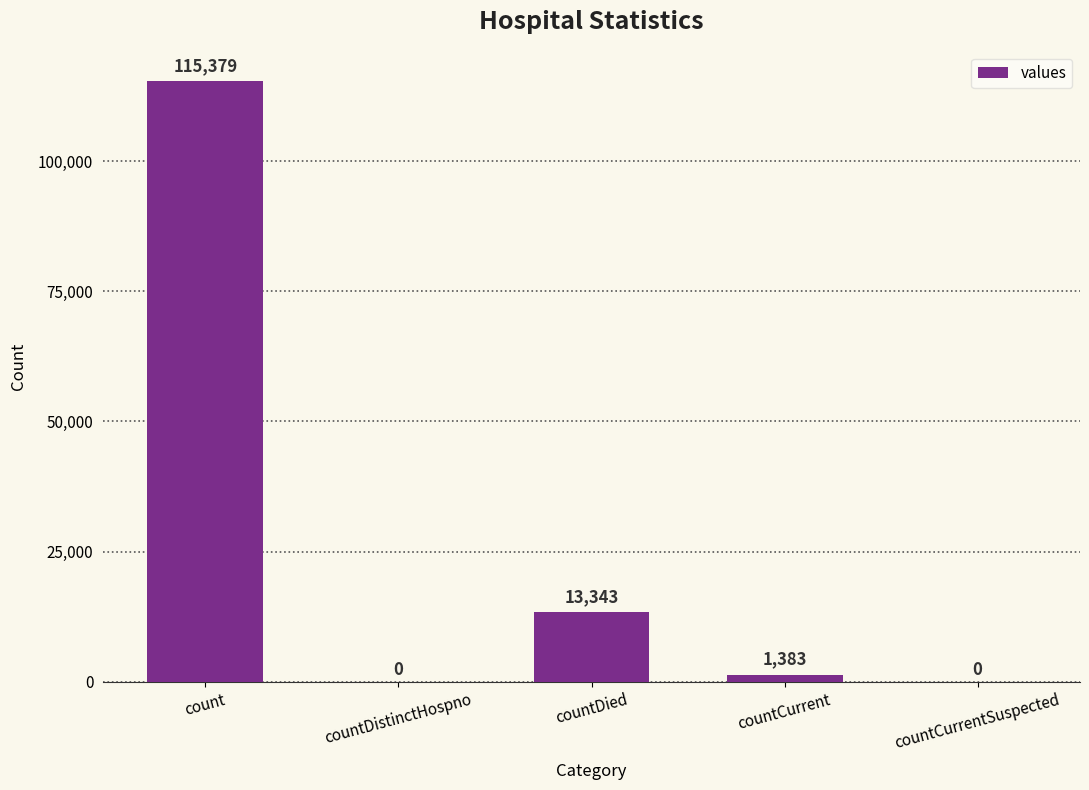

Which has a higher value, countCurrentSuspected or count?

count